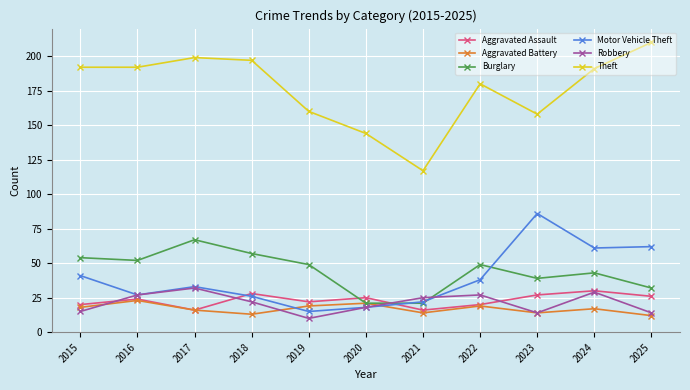

Reading left to right, transcribe all the data shown in this chart.

Aggravated Assault: 20	24	16	28	22	25	16	20	27	30	26
Aggravated Battery: 18	23	16	13	19	21	14	19	14	17	12
Burglary: 54	52	67	57	49	21	21	49	39	43	32
Motor Vehicle Theft: 41	27	33	26	15	18	22	38	86	61	62
Robbery: 15	27	32	22	10	18	25	27	14	29	14
Theft: 192	192	199	197	160	144	117	180	158	191	210